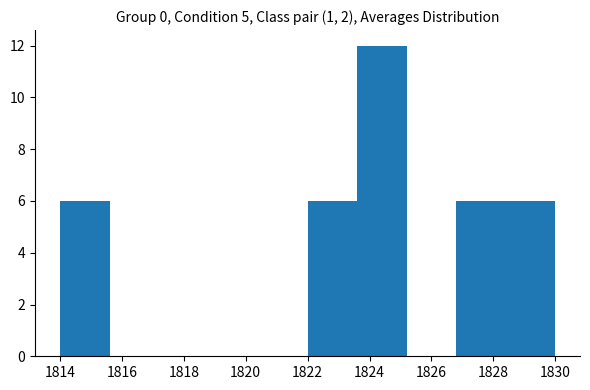

Reading left to right, transcribe this chart: for each bar, give the range it covers on the x-axis and its height. The values are not printed on the chart, so give them approximately, as read against the axis.

1814.0 to 1815.6: 6
1815.6 to 1817.2: 0
1817.2 to 1818.8: 0
1818.8 to 1820.4: 0
1820.4 to 1822.0: 0
1822.0 to 1823.6: 6
1823.6 to 1825.2: 12
1825.2 to 1826.8: 0
1826.8 to 1828.4: 6
1828.4 to 1830.0: 6